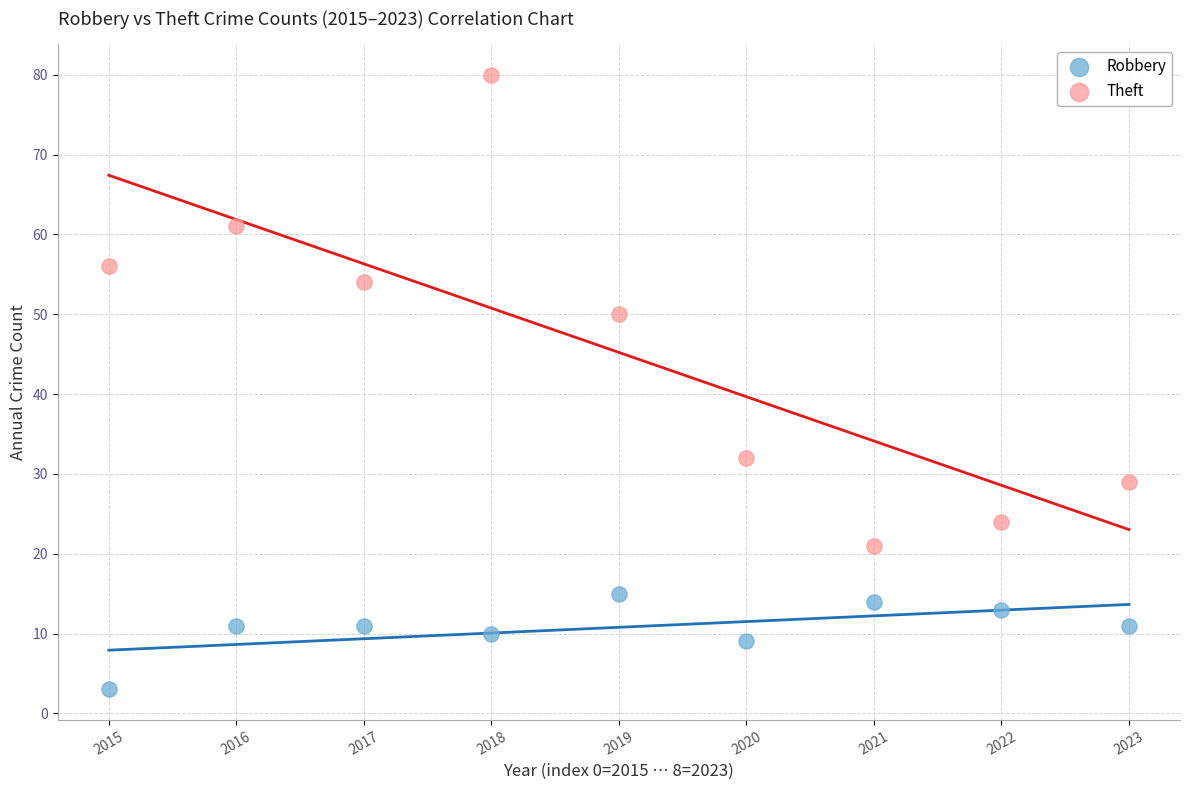

What are all the series names shown in the legend?

Robbery, Theft